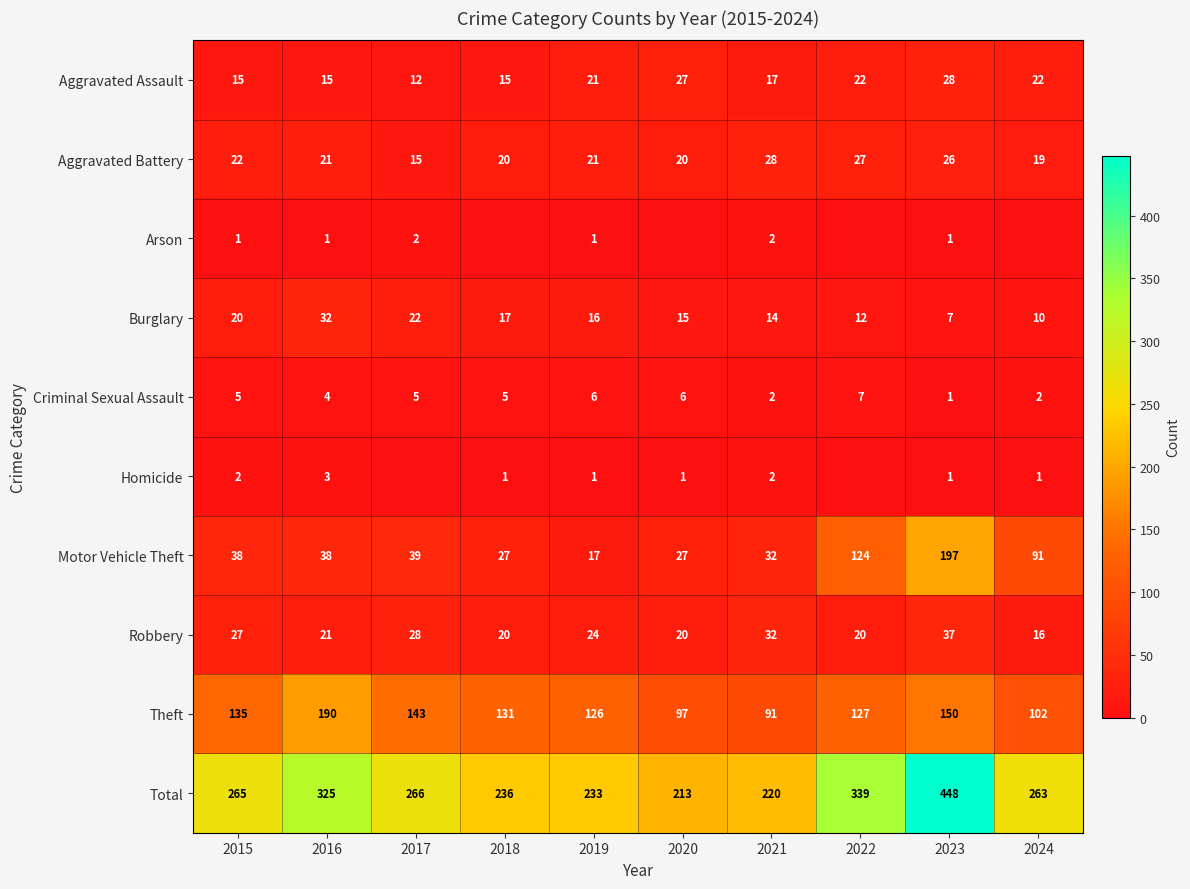

Between 2018 and 2019, which series saw the biggest shift?

Motor Vehicle Theft